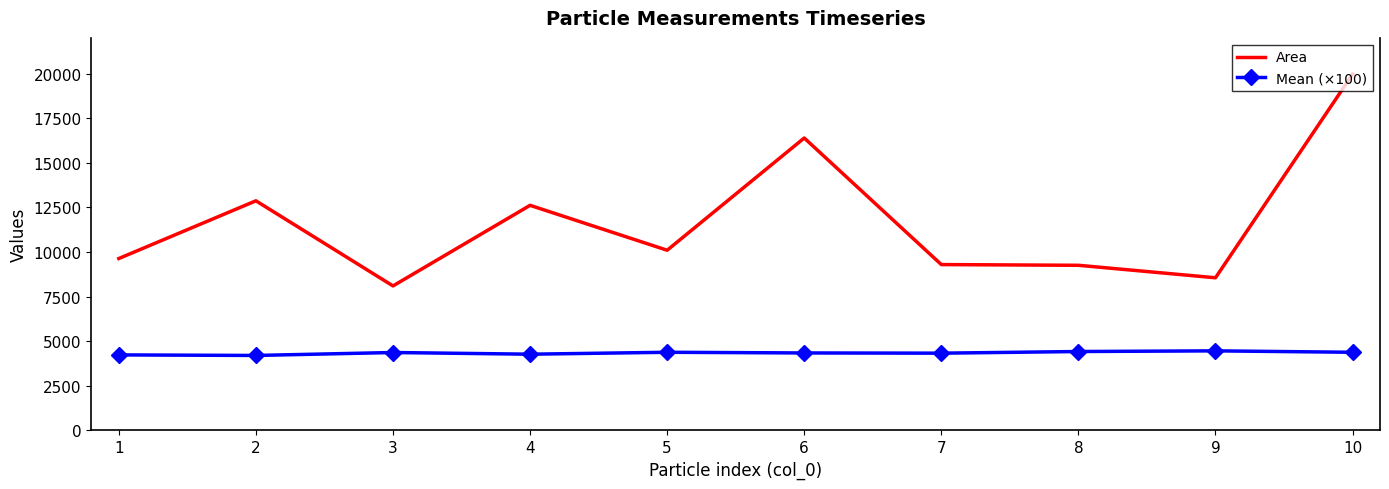

What is the highest value of the Area series?

19964.0